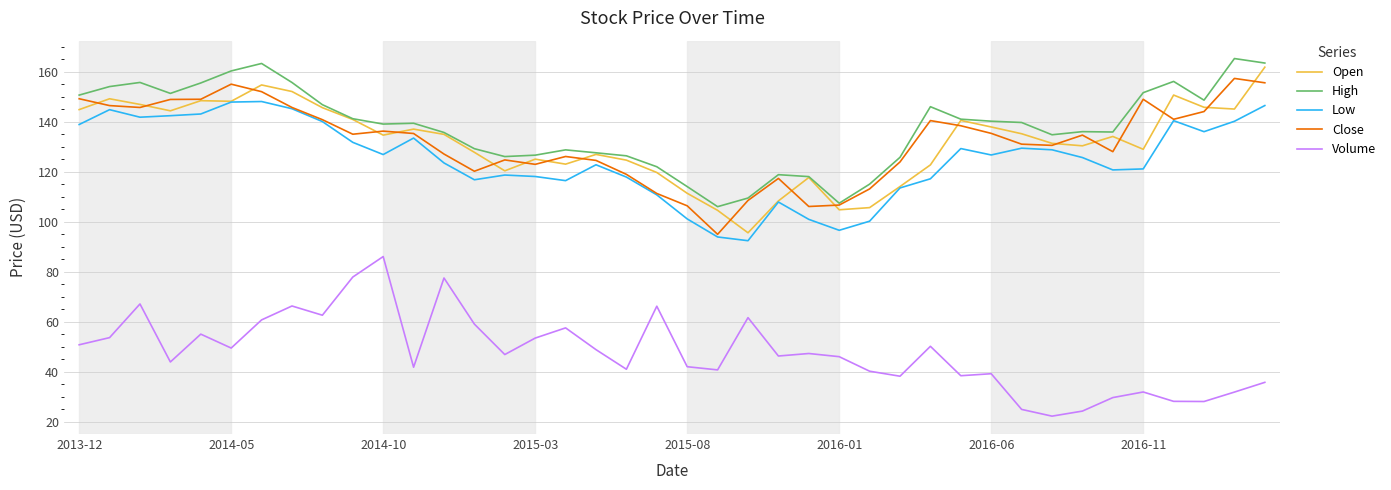

What is the difference between the maximum and second lowest values in the Low series?

54.2